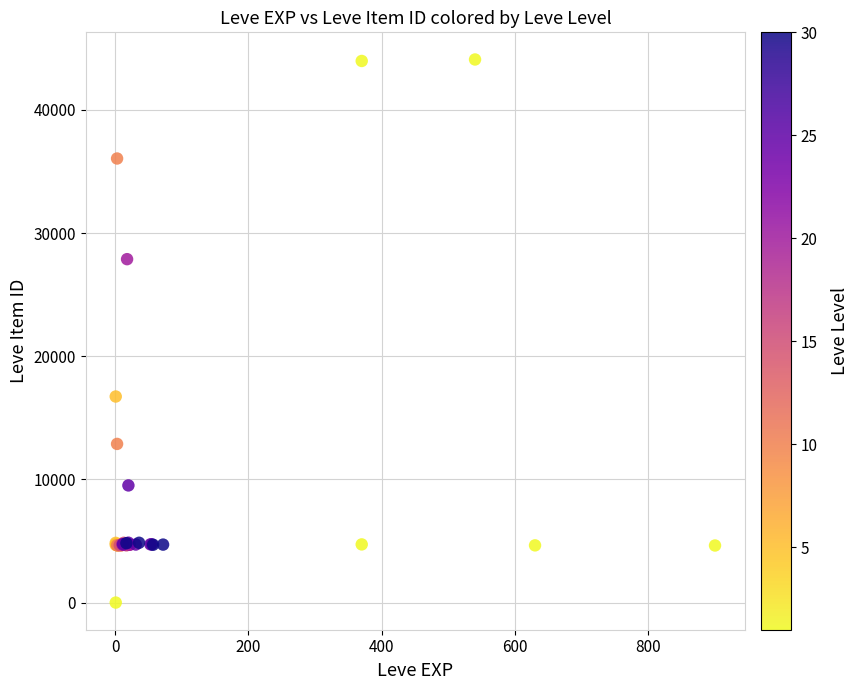

What Y value in the scatter plot is closest to 22050?

16734